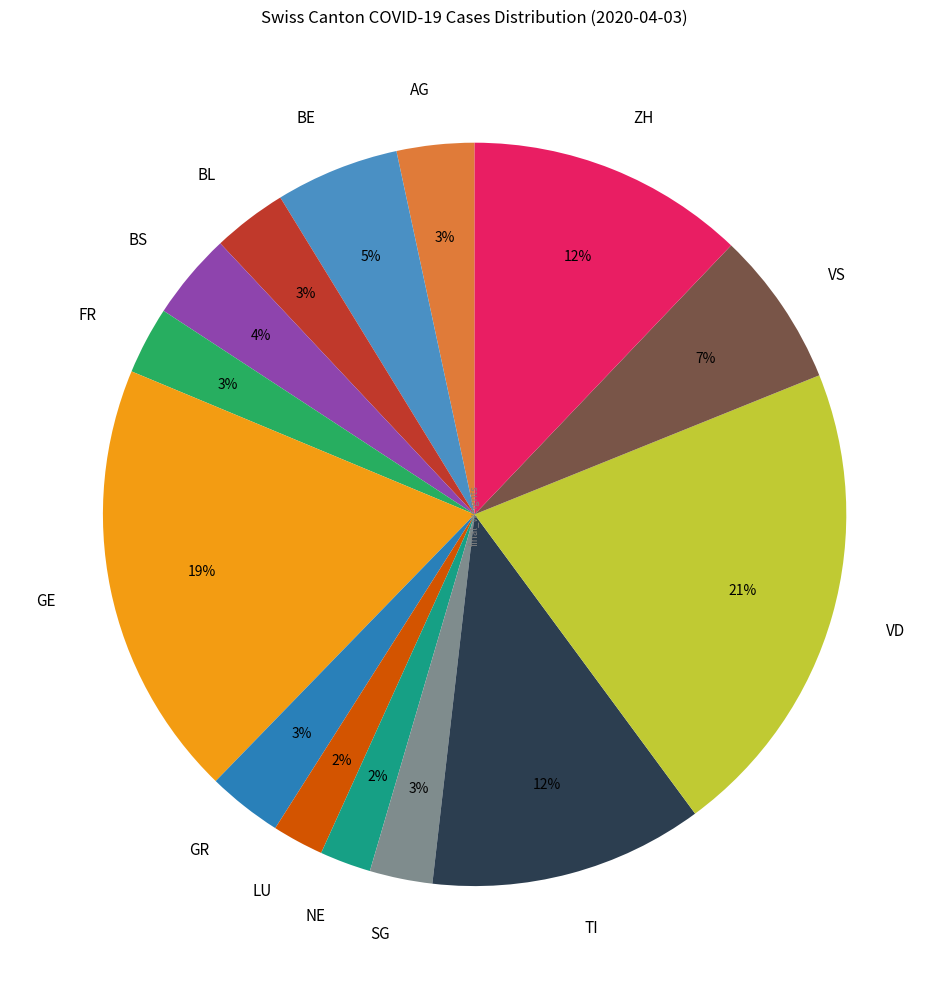

Is it true that BE is 1% of the pie?

False